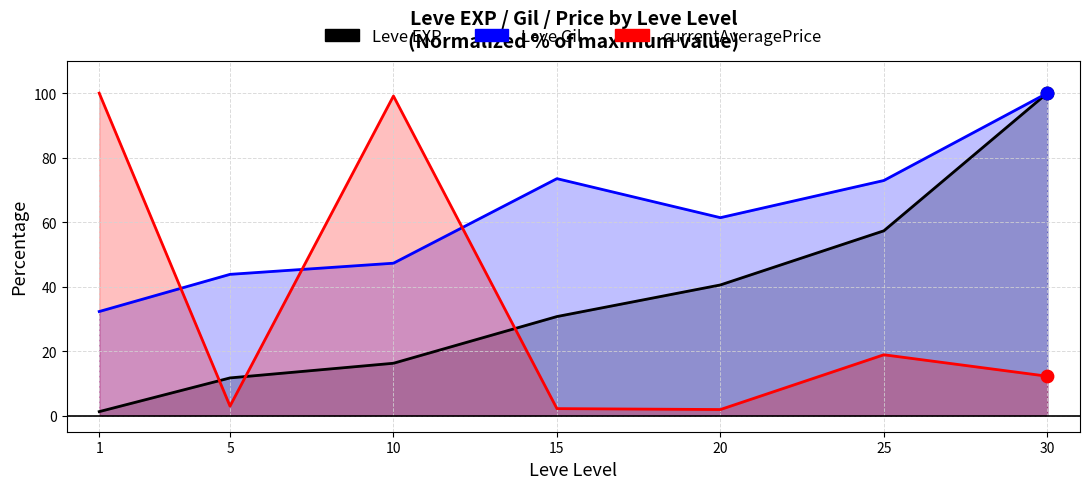

What are all the series names shown in the legend?

Leve EXP, Leve Gil, currentAveragePrice